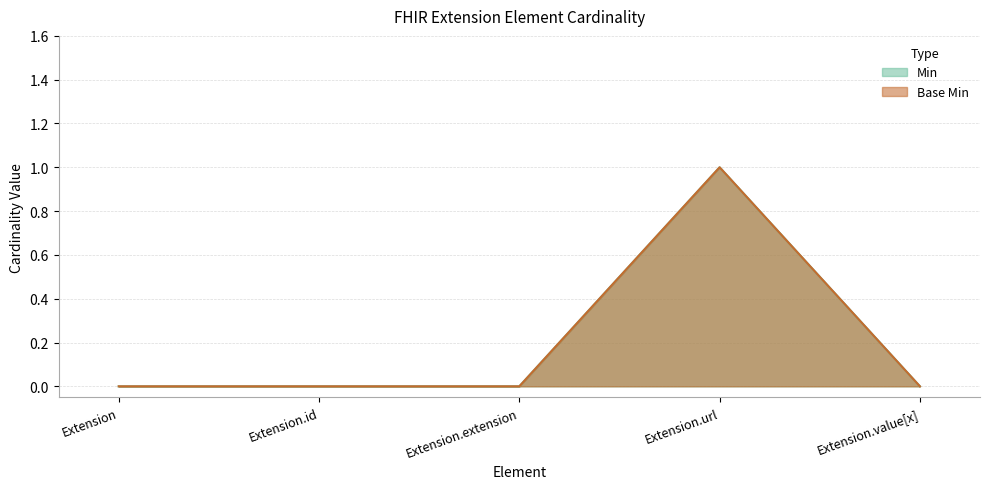

What is the difference between the maximum and minimum values in the Base Min series?

1